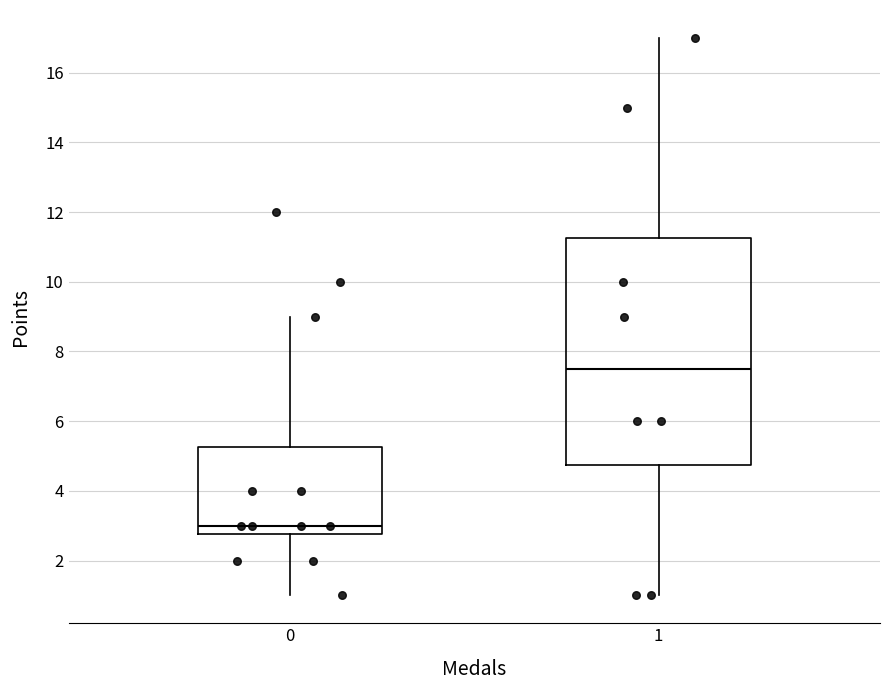

Which box has the highest median line?

1